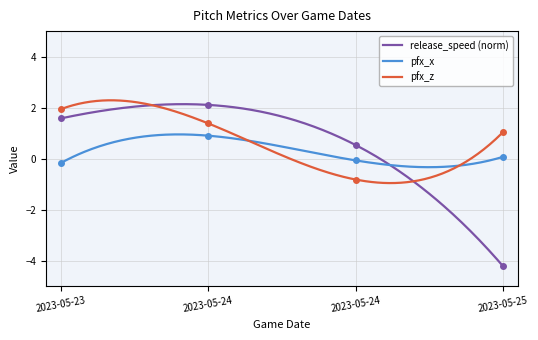

Between 2023-05-23 and 2023-05-24, which series saw the biggest shift?

pfx_x